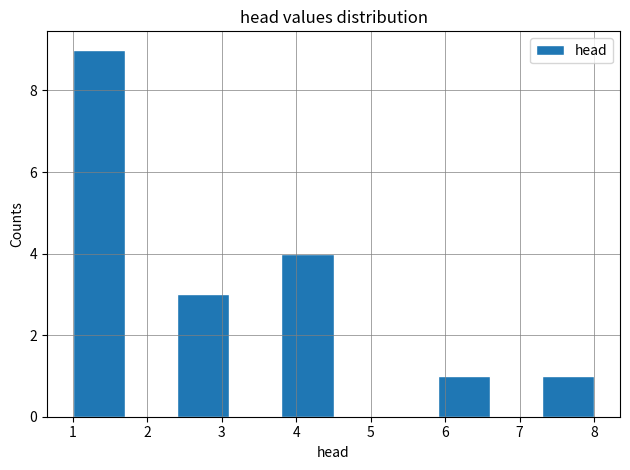

Reading left to right, list every bar in this chart as the range it spans on the x-axis followed by its height. The values are not printed on the chart, so give them approximately, as read against the axis.

1.0 to 1.7: 9
1.7 to 2.4: 0
2.4 to 3.1: 3
3.1 to 3.8: 0
3.8 to 4.5: 4
4.5 to 5.2: 0
5.2 to 5.9: 0
5.9 to 6.6: 1
6.6 to 7.3: 0
7.3 to 8.0: 1